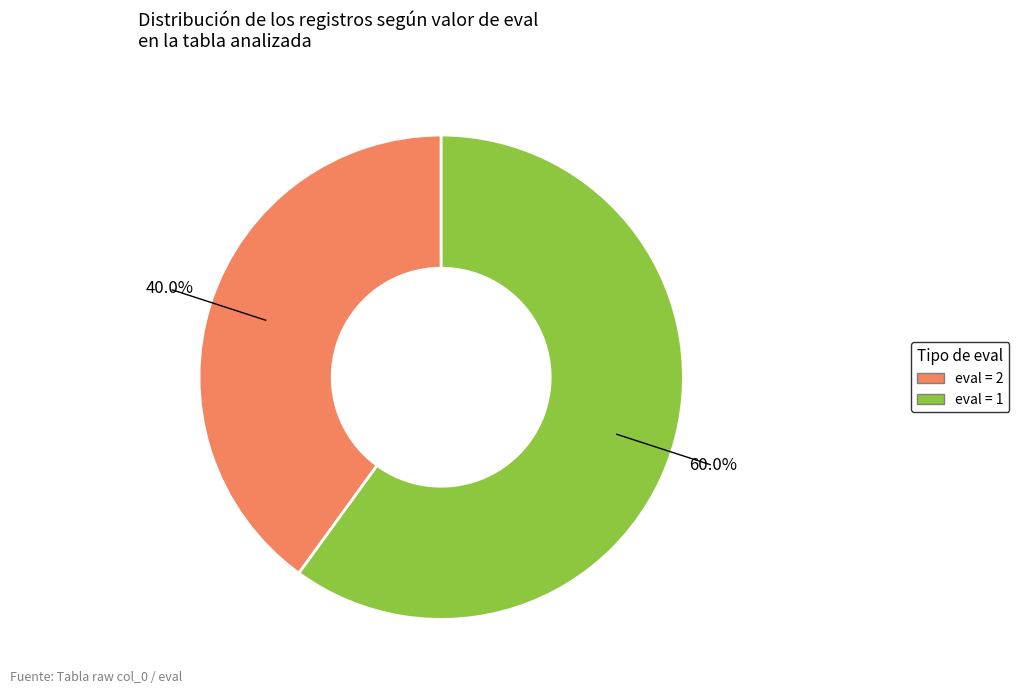

Approximately how many times larger is the value at eval = 1 compared to eval = 2?

1.5